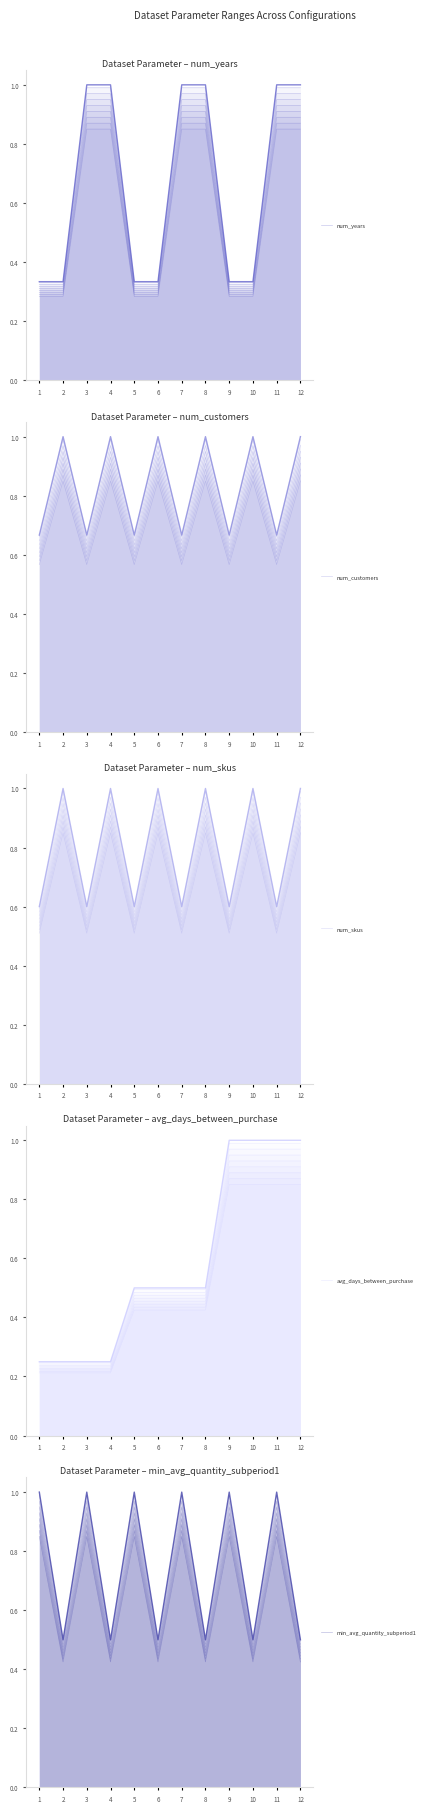

What is the approximate value of num_customers at 2?

1.0